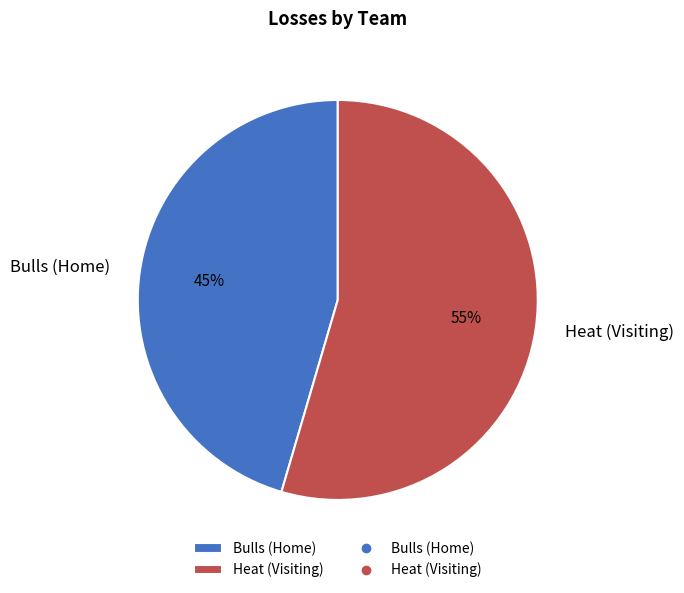

Approximately how many times larger is the value at Bulls (Home) compared to Heat (Visiting)?

0.8